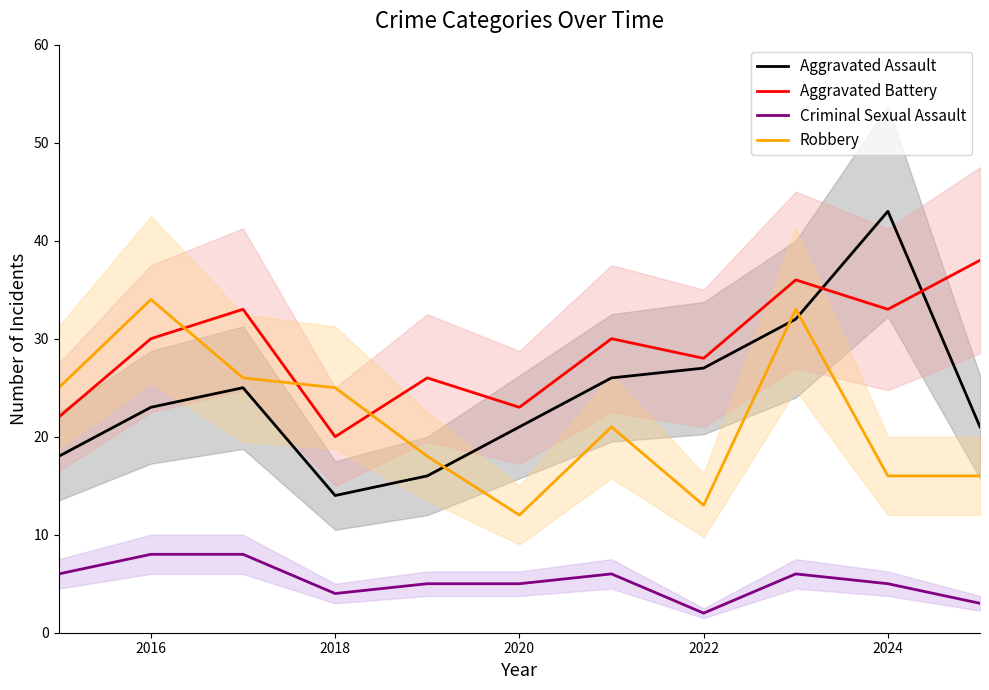

Is the value of Aggravated Assault at 2020 greater than the value of Criminal Sexual Assault at 2016?

Yes